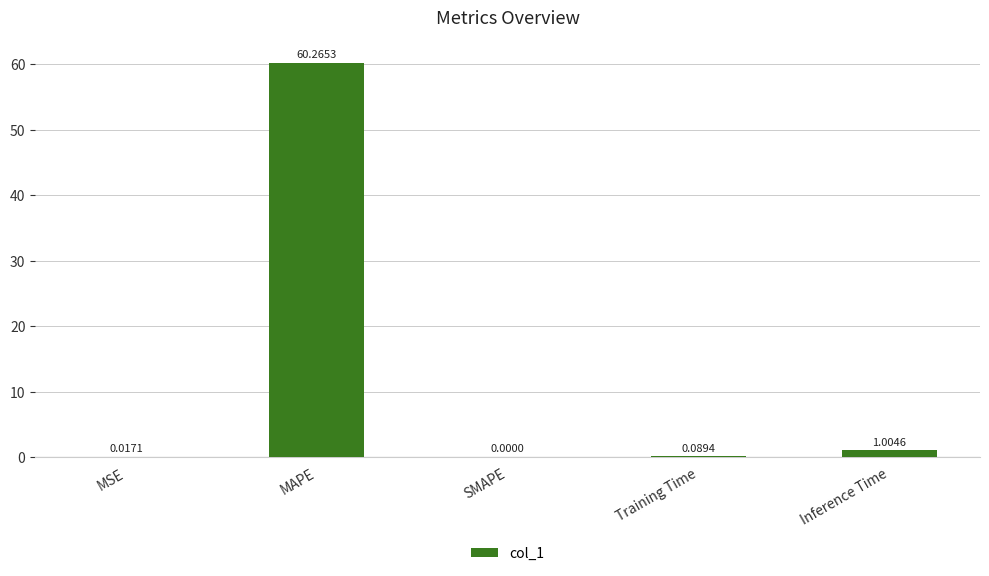

What is the change in value from MAPE to Training Time?

-60.2